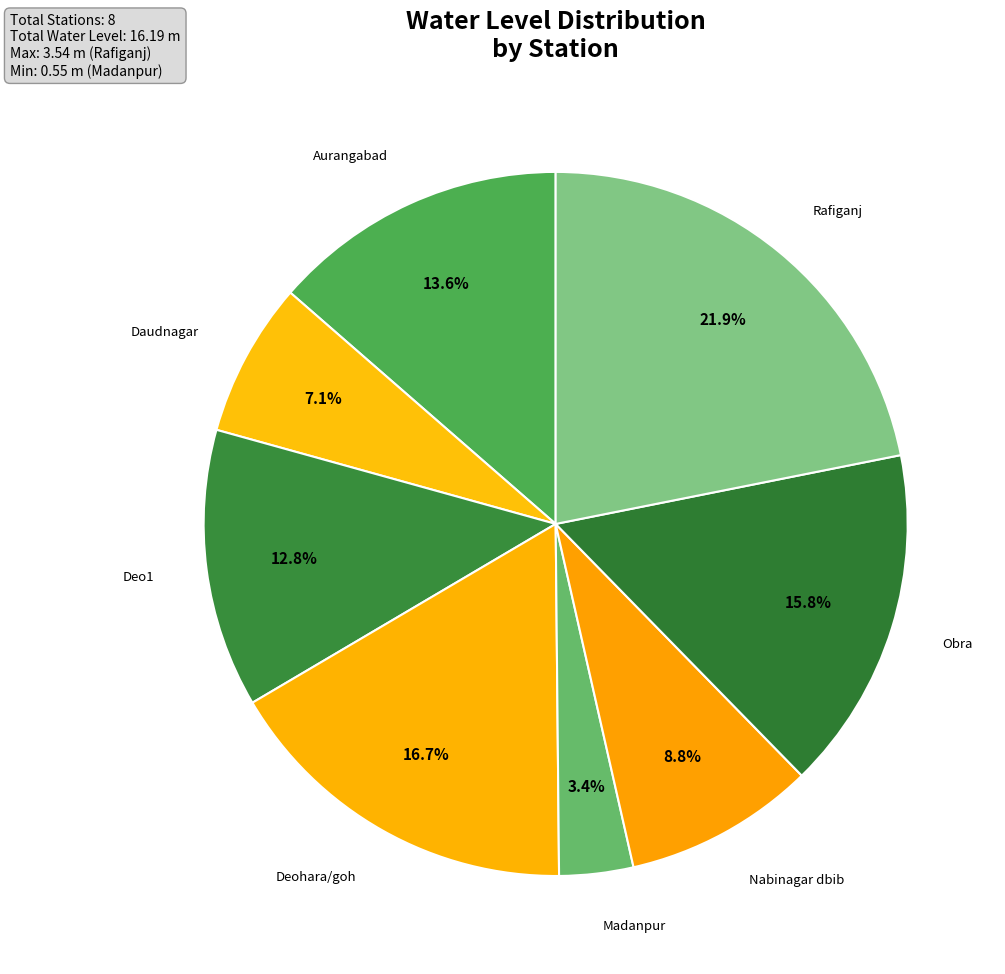

How many segments does this pie chart have?

8